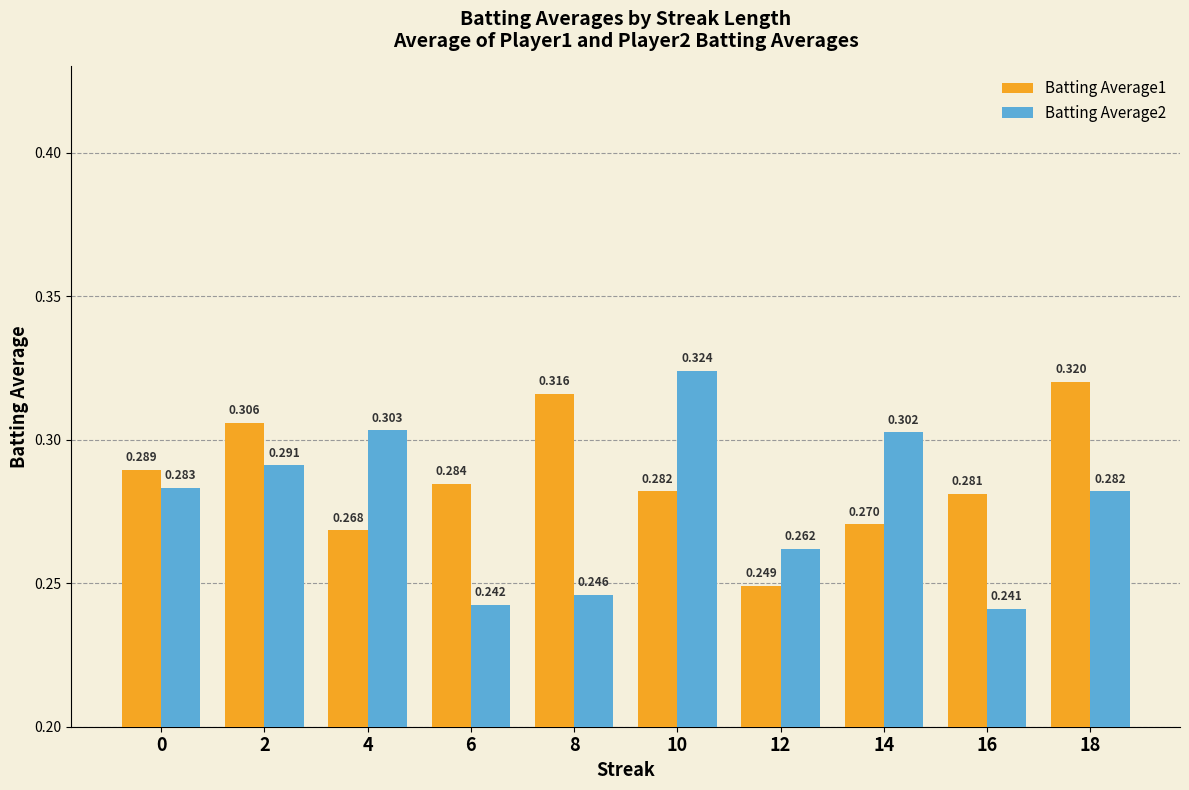

The value of Batting Average2 at 14 is 0.5. True or false?

False